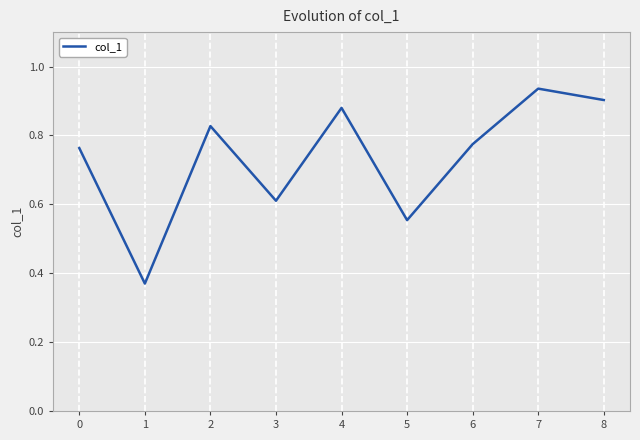

List the labels in order of value, largest first.

7, 8, 4, 2, 6, 0, 3, 5, 1